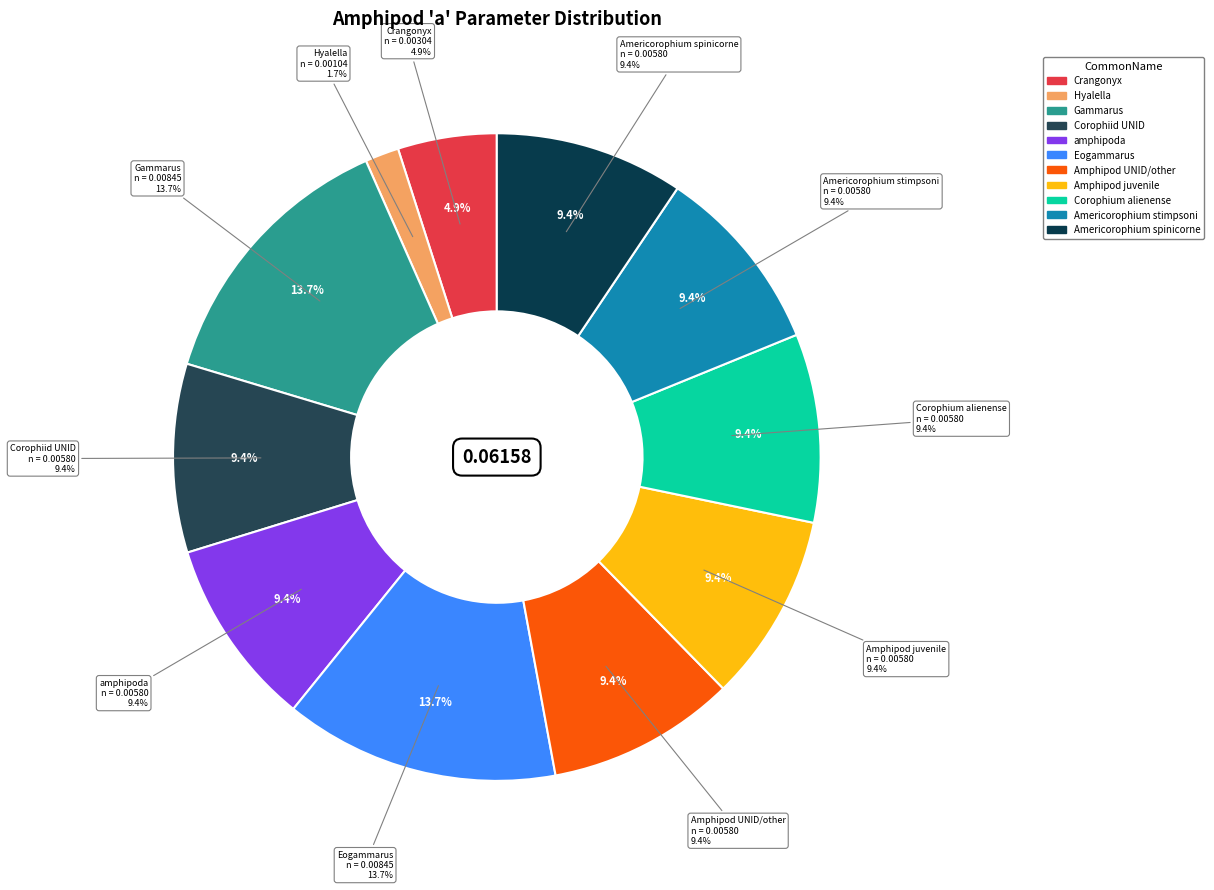

Is Hyalella the majority of the pie?

No